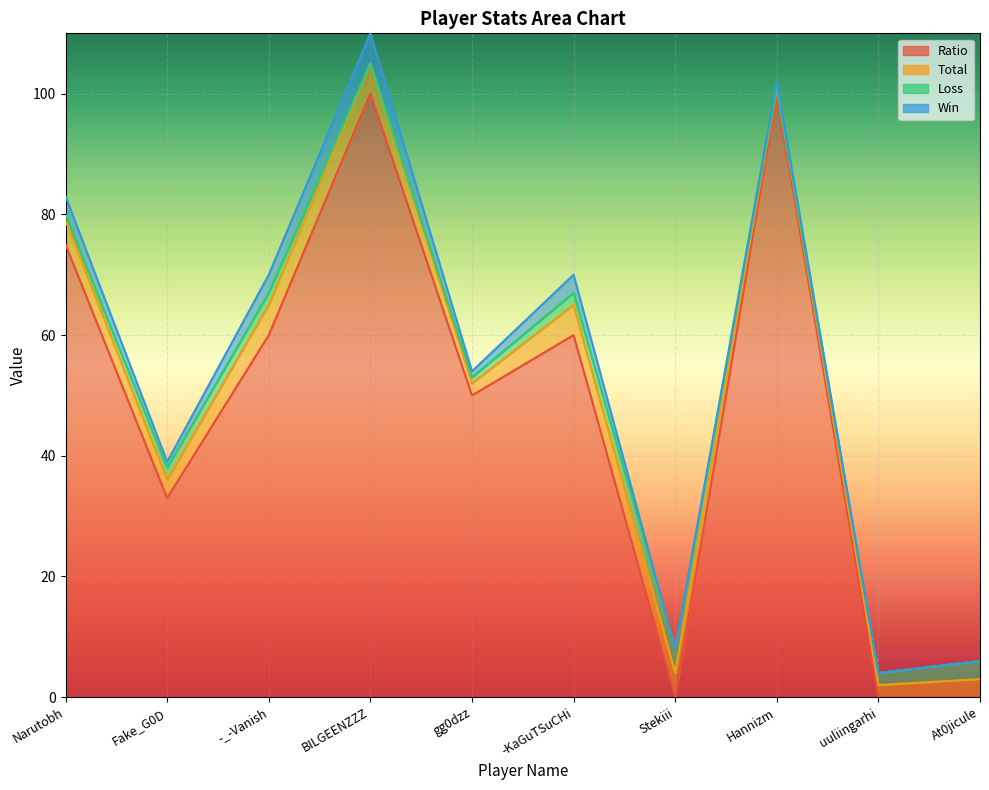

At how many categories does at least one series exceed 39?

6